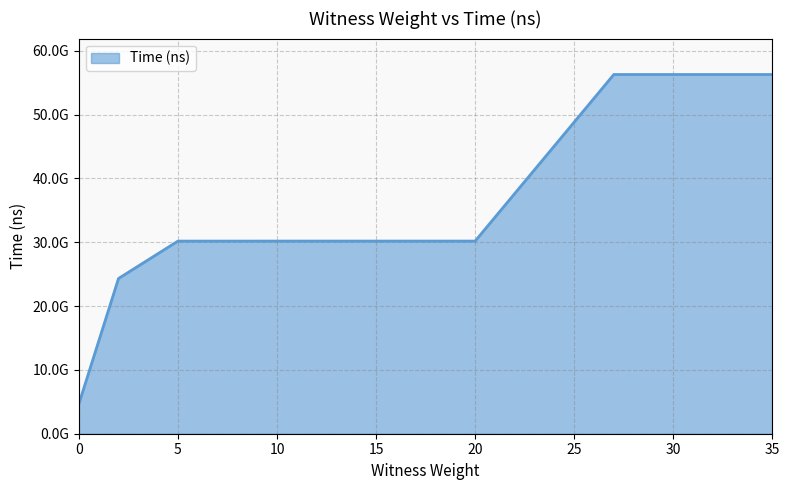

Does the chart display data point markers on the line(s)?

No